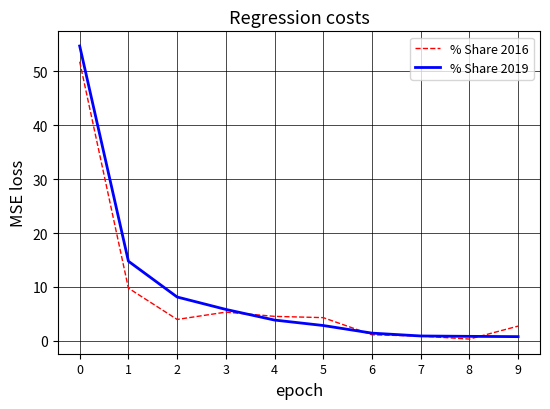

At which category does % Share 2016 reach its first local peak?

3